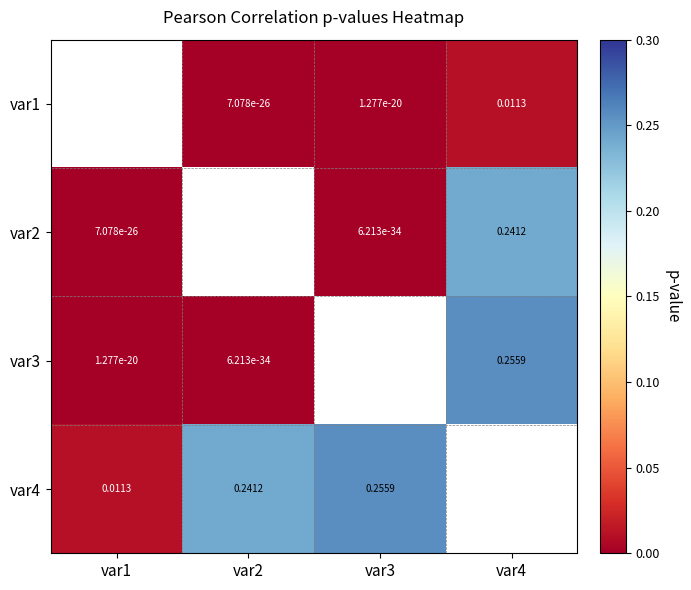

Is the value of var1 at var3 greater than the value of var2 at var4?

No